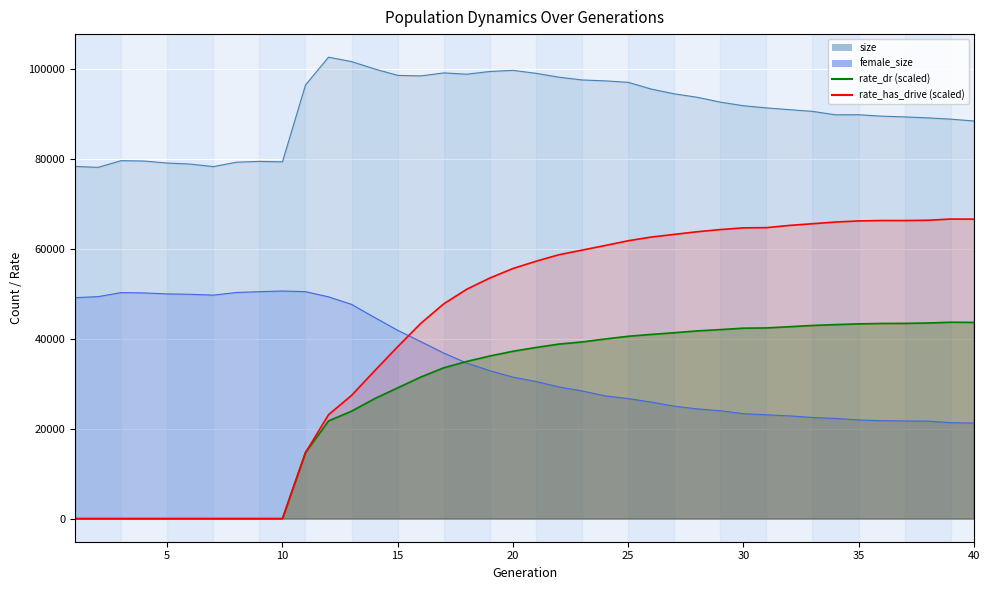

At which category is the sum across all series the highest?

25